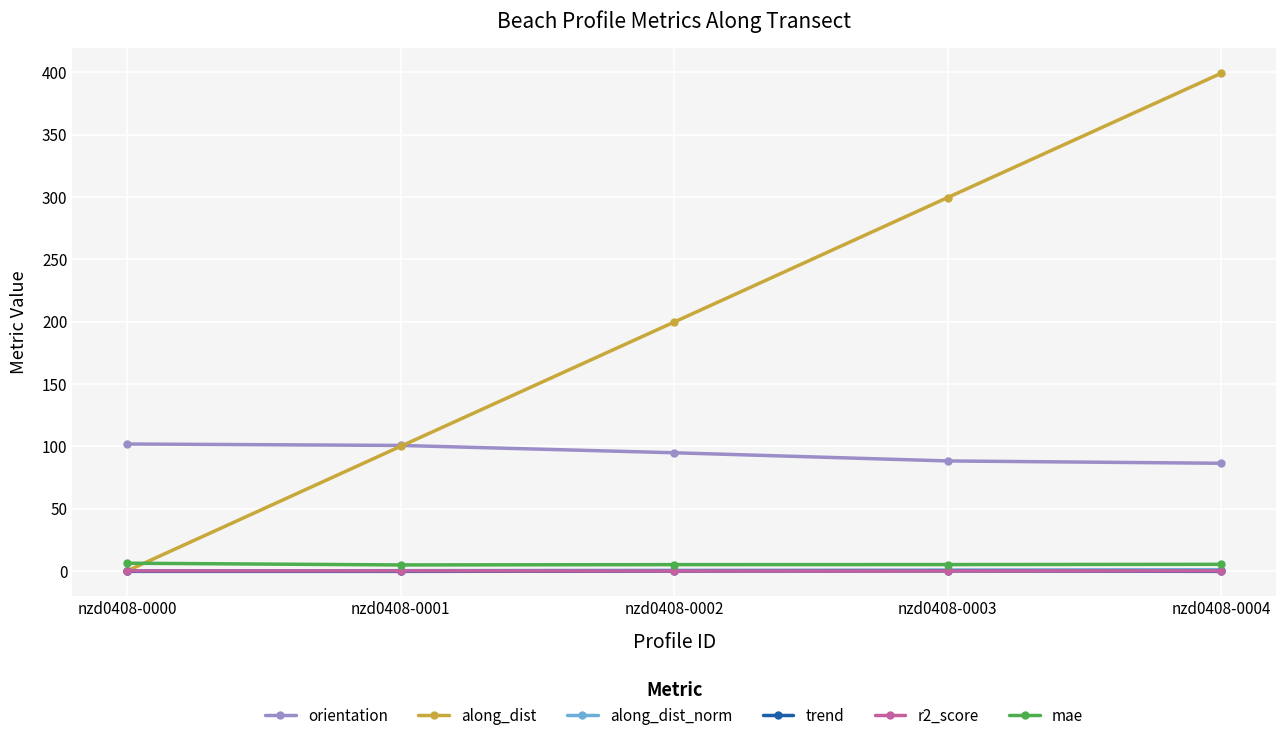

After their last crossing, which series has the higher values: along_dist or mae?

along_dist